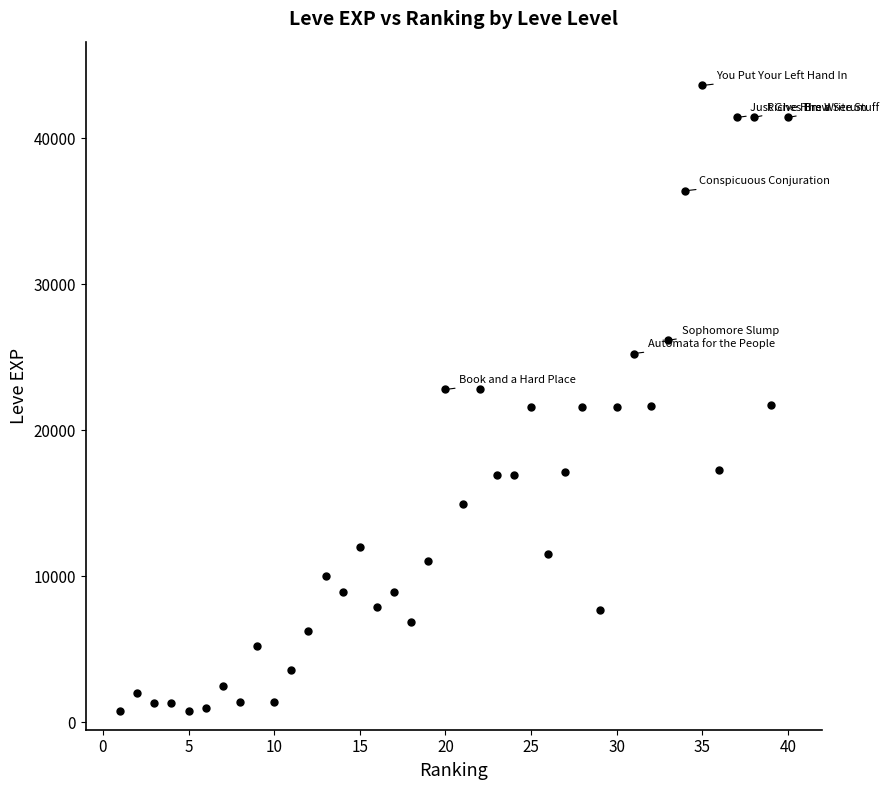

What is the range of X values (max minus min)?

39